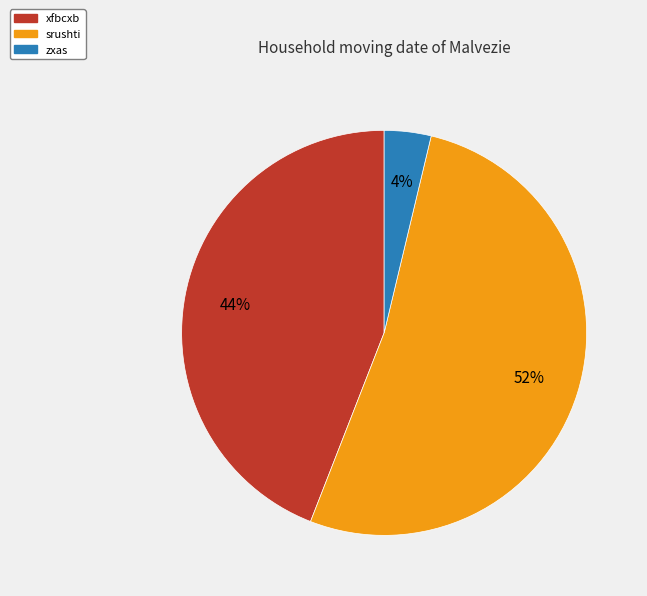

Combined, do xfbcxb and srushti account for over 50%?

Yes